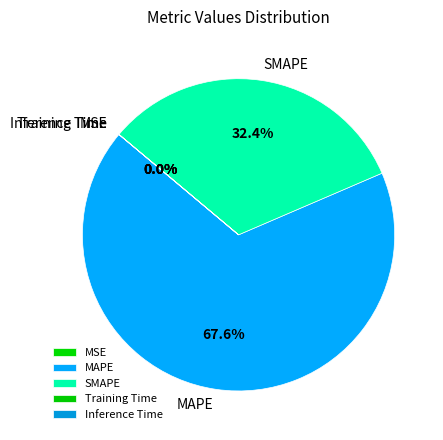

To the nearest percent, what is the average slice percentage?

20%